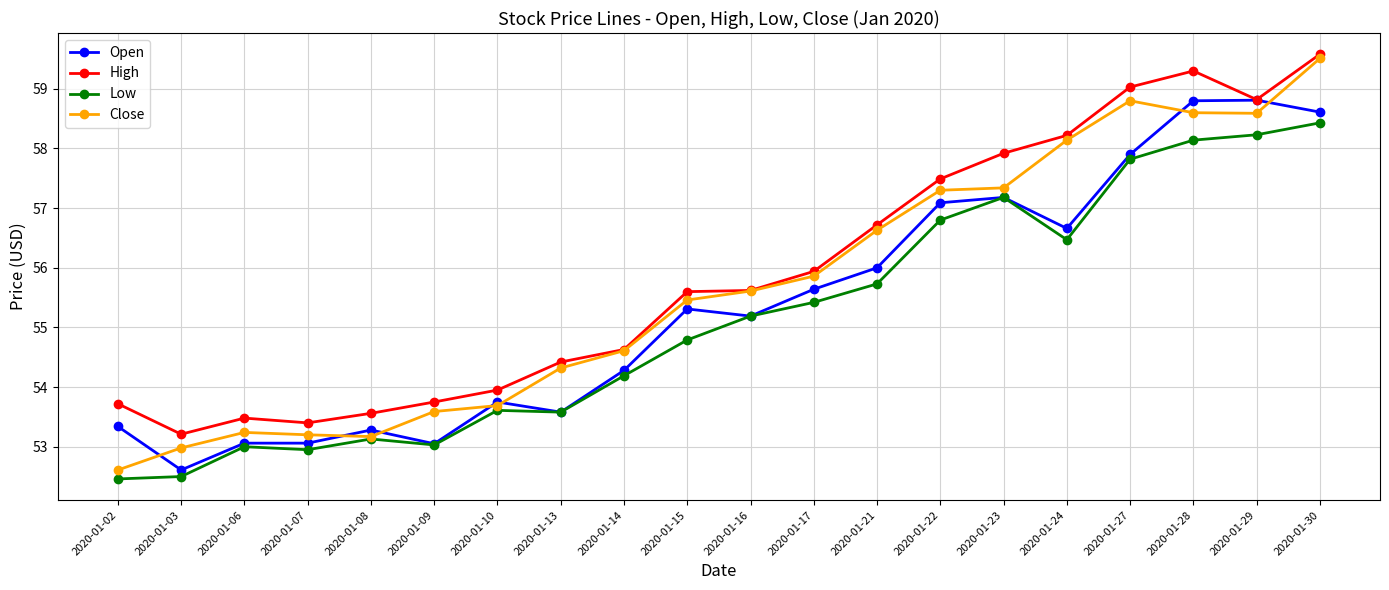

What are all the series names shown in the legend?

Open, High, Low, Close